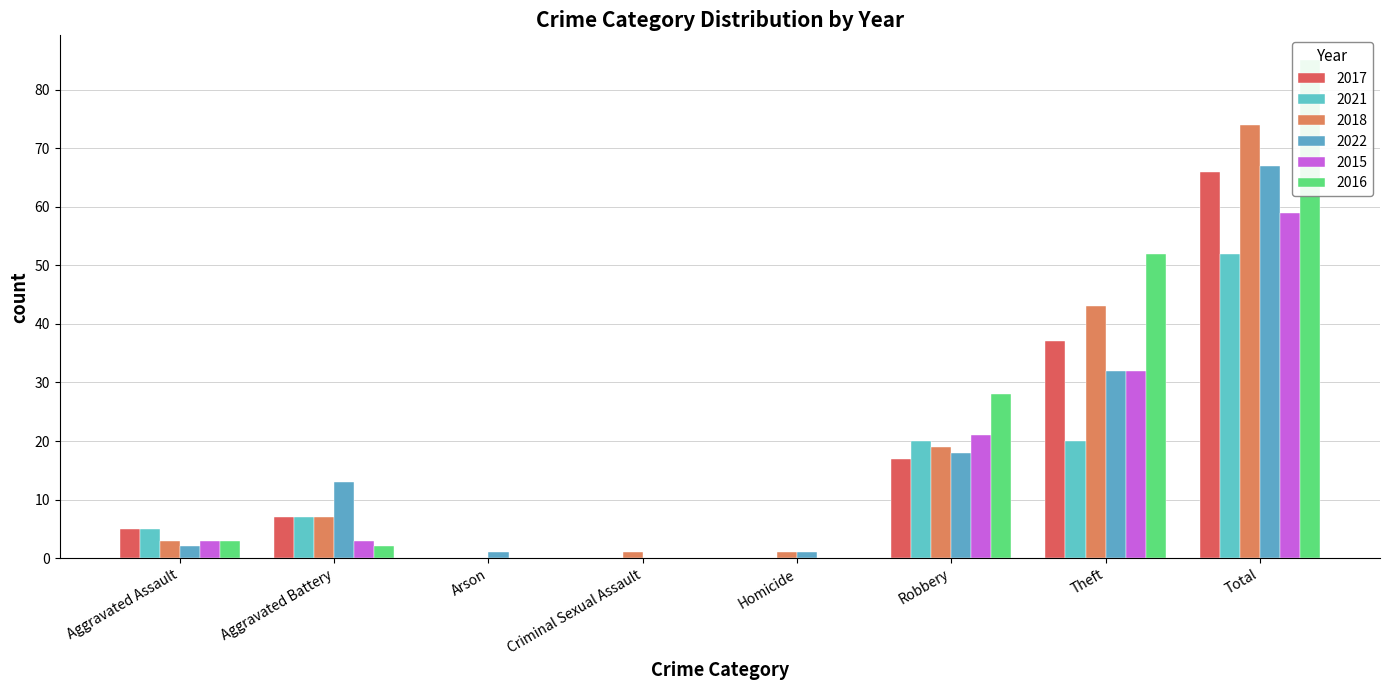

What is the label of the 8th bar from the left?

Total